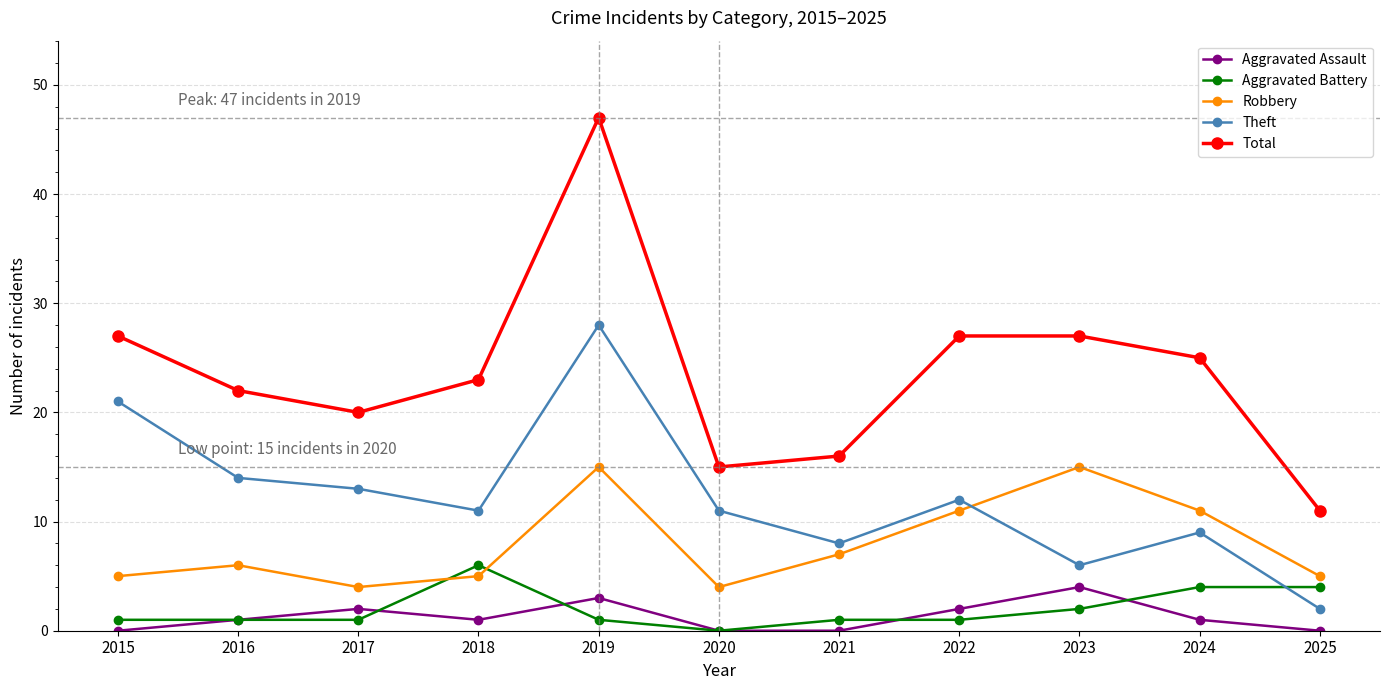

Reading left to right, extract all data points from this chart.

Aggravated Assault: 0	1	2	1	3	0	0	2	4	1	0
Aggravated Battery: 1	1	1	6	1	0	1	1	2	4	4
Robbery: 5	6	4	5	15	4	7	11	15	11	5
Theft: 21	14	13	11	28	11	8	12	6	9	2
Total: 27	22	20	23	47	15	16	27	27	25	11